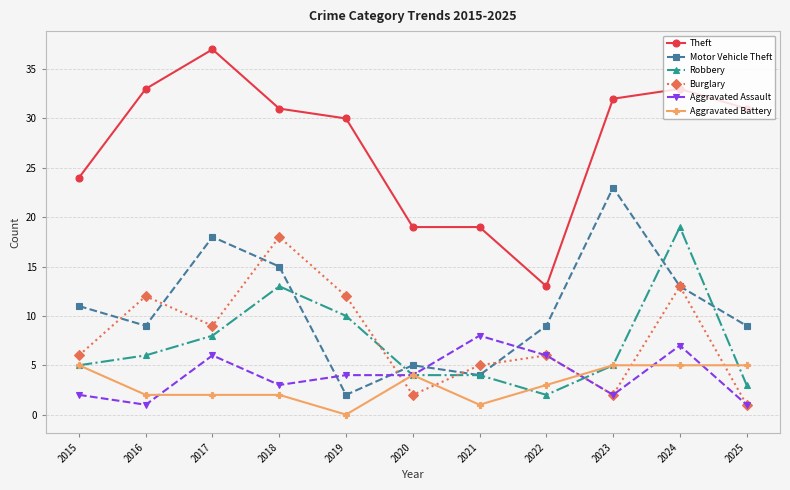

At how many categories does at least one series exceed 22?

8